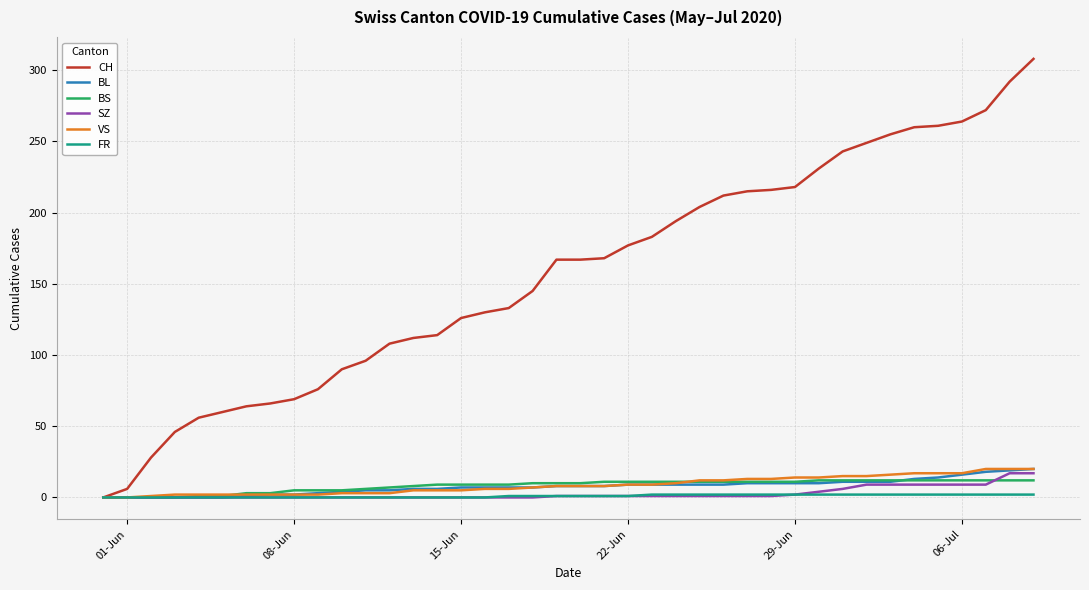

Which series has the largest total across all categories?

CH